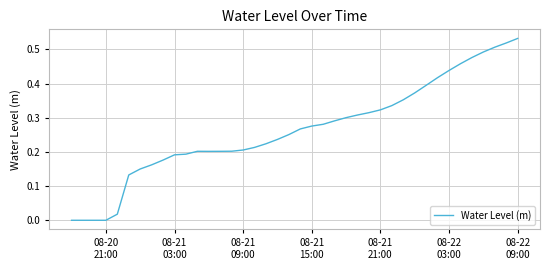

How many lines are shown in the chart?

1